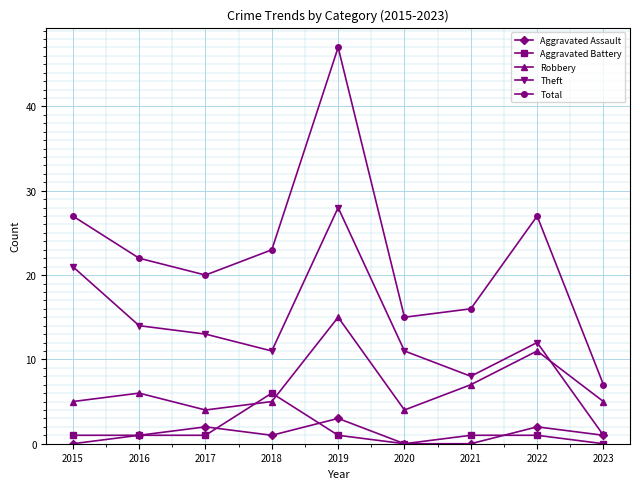

What is the difference between the Robbery values at 2018 and 2019?

10